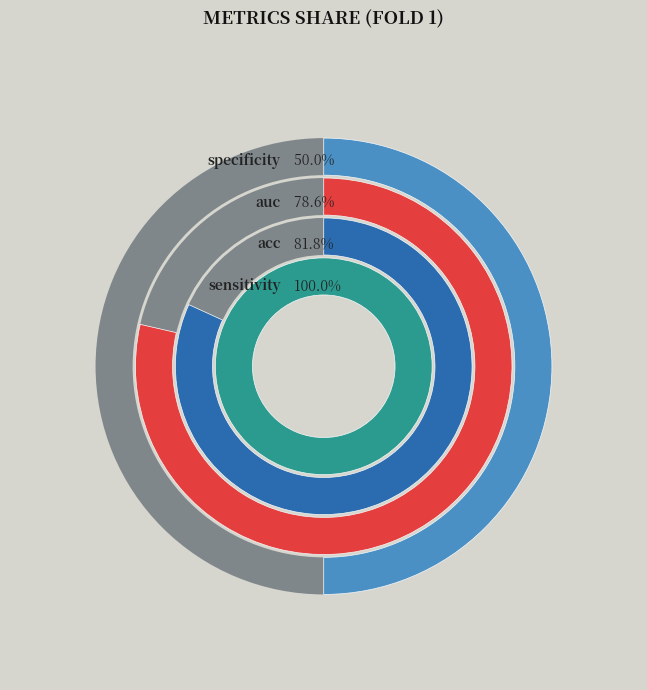

What is the smallest slice in the pie chart?

specificity